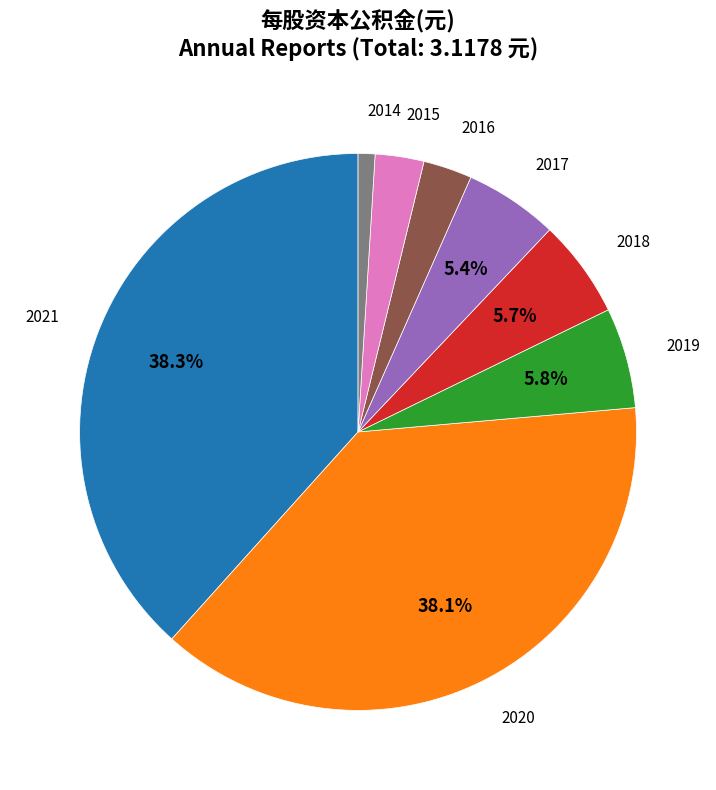

Does any single category account for the majority?

No